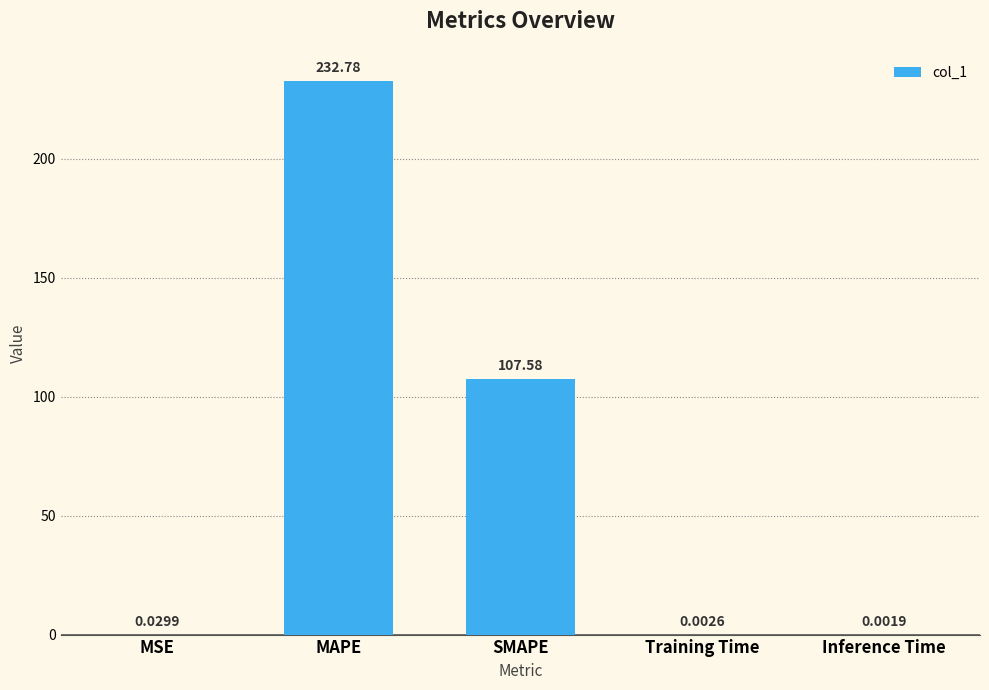

How many categories are shown in the chart?

5